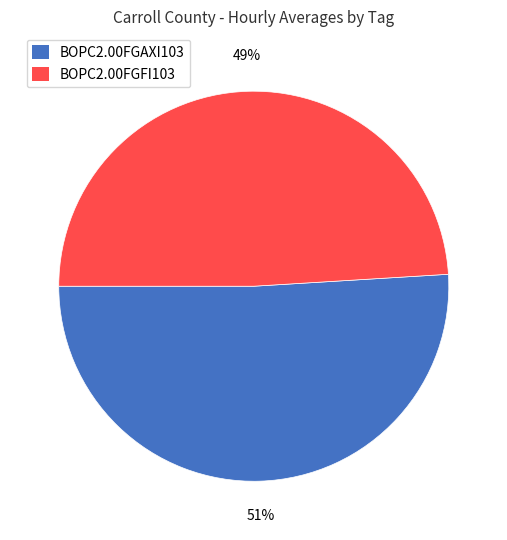

Is BOPC2.00FGAXI103 the majority of the pie?

Yes